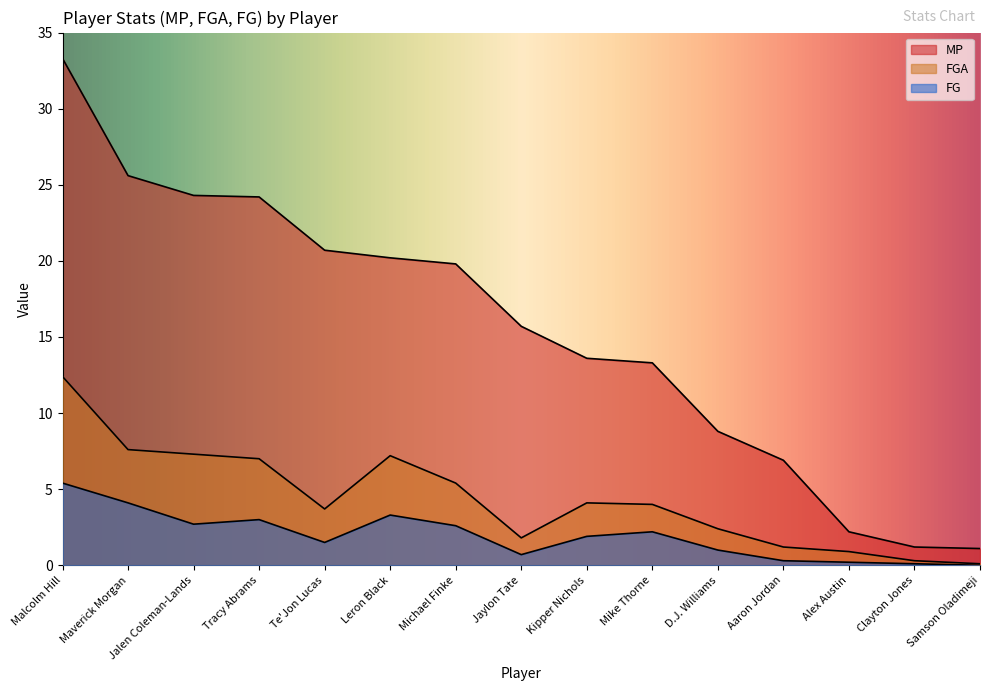

List the series in order of their peak value, lowest first.

FG, FGA, MP